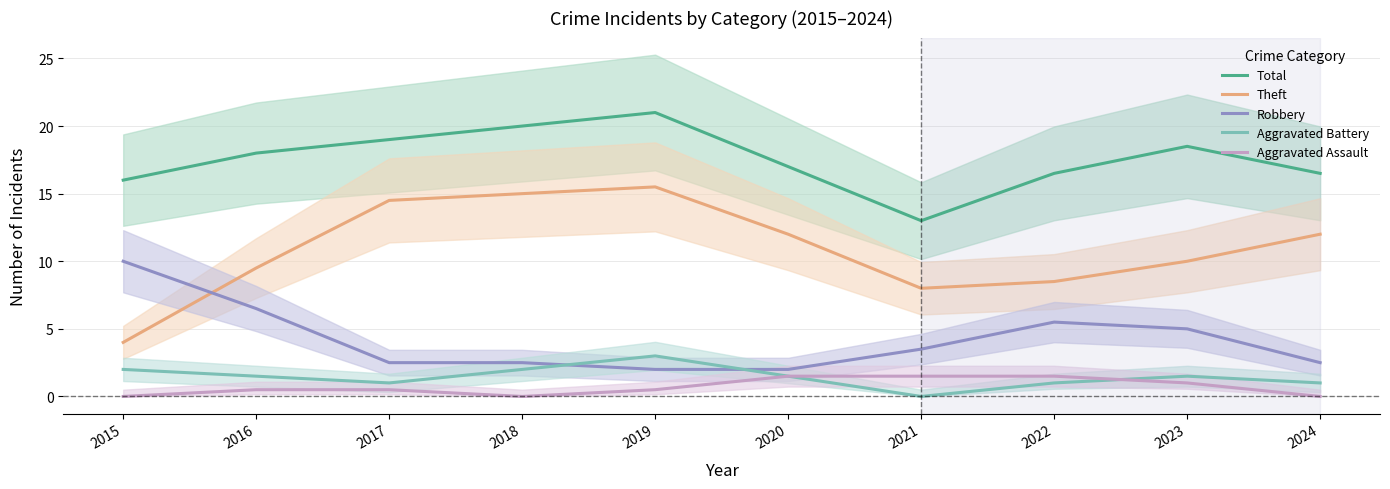

Where is Aggravated Battery nearest to the value 1?

2017